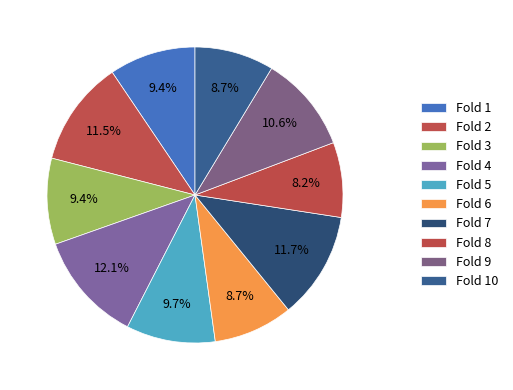

How many slices are in this pie chart?

10